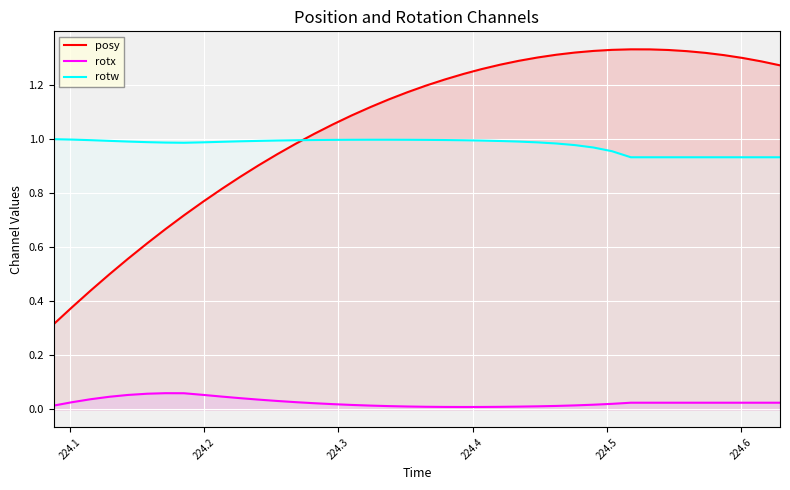

Which series has the largest range (max minus min)?

posy